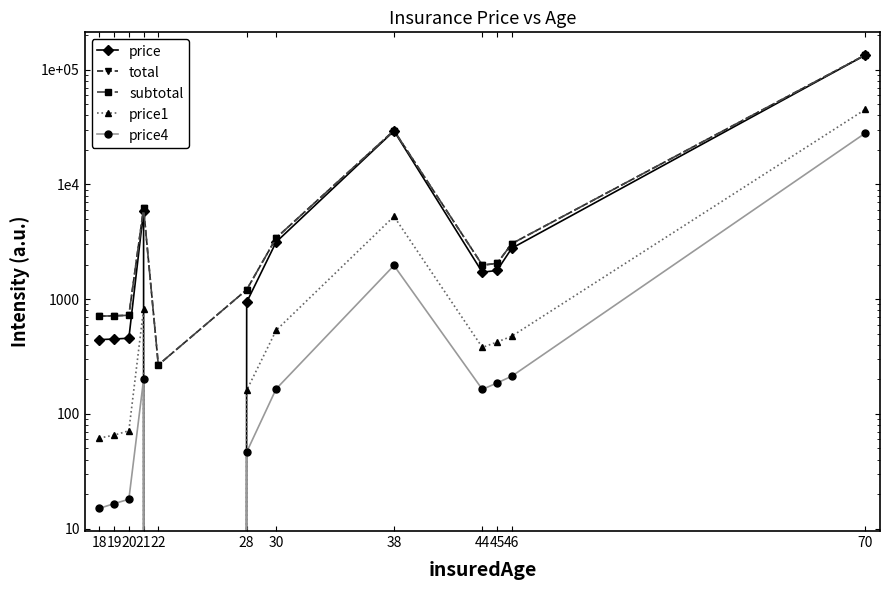

What is the difference between the highest and lowest values at 28?

1162.5